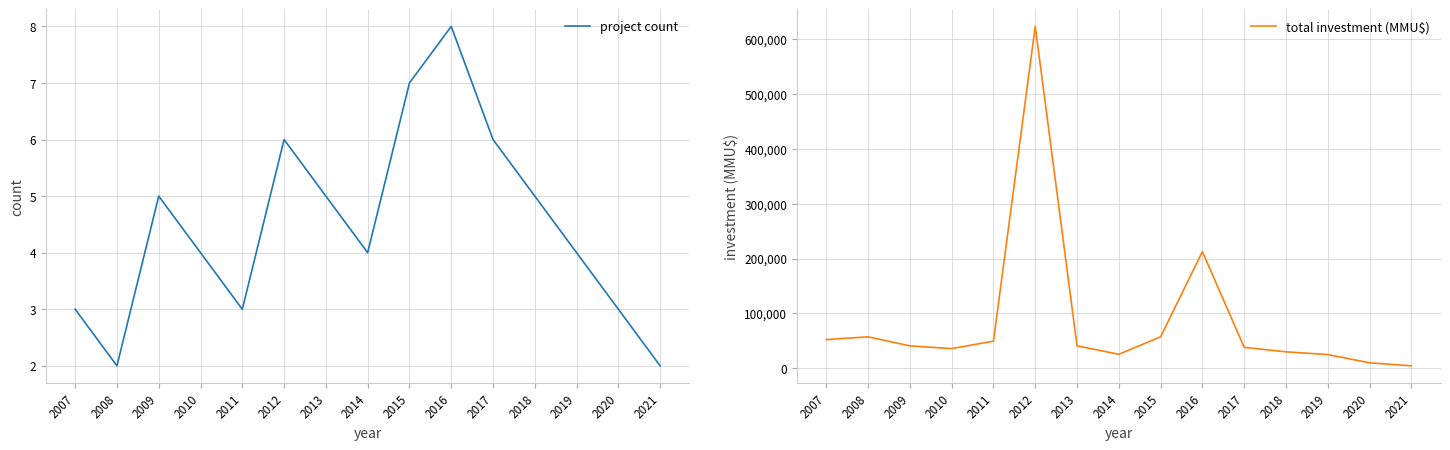

Which category has the lowest value in the total investment (MMU$) series?

2021